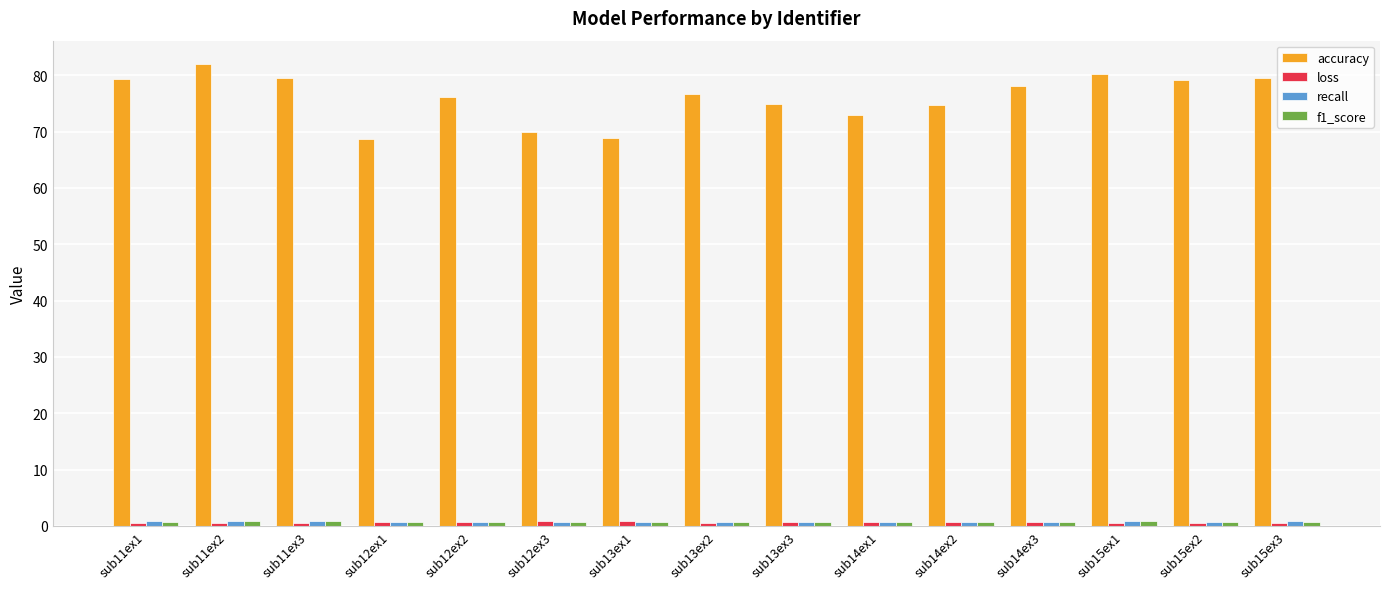

The accuracy series shows 79.2 at sub15ex2. True or false?

True